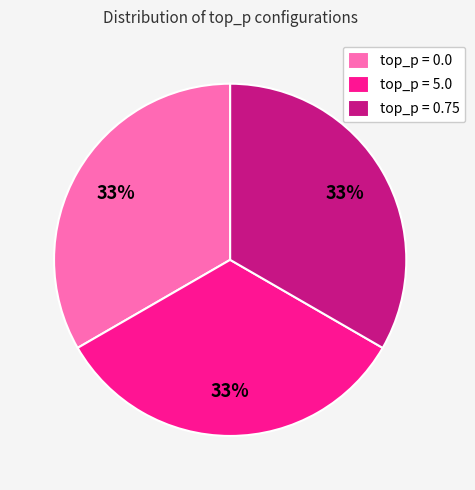

Does any single category account for the majority?

No